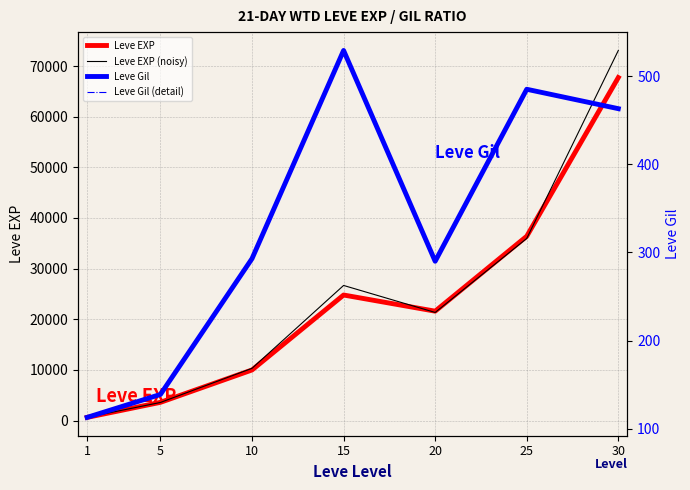

List the series in order of their peak value, highest first.

Leve EXP (noisy), Leve EXP, Leve Gil, Leve Gil (detail)